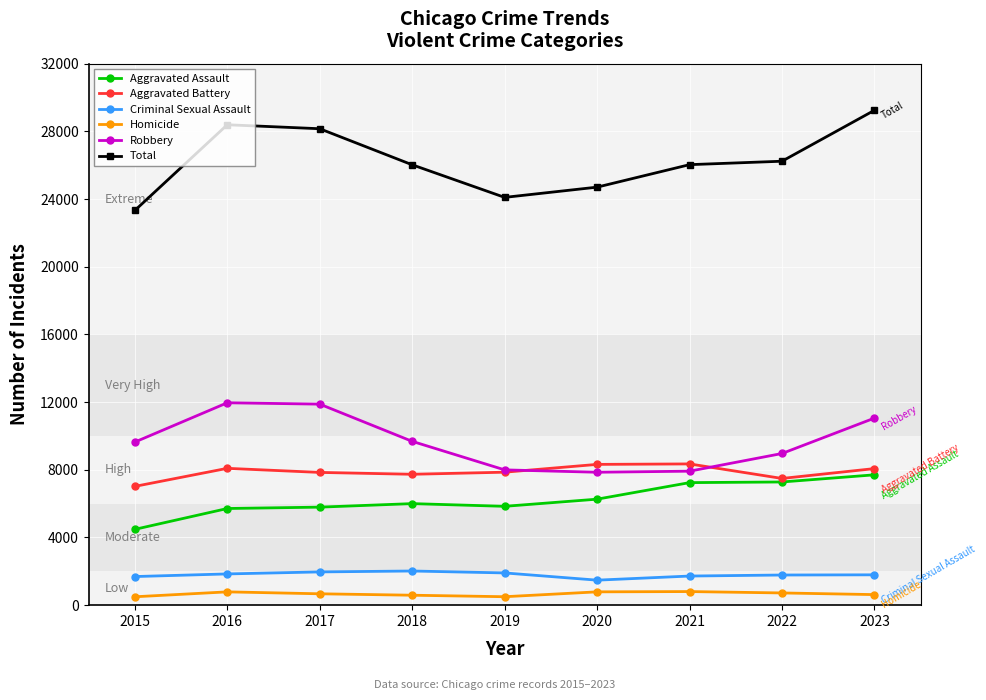

What is the maximum value for Homicide?

804